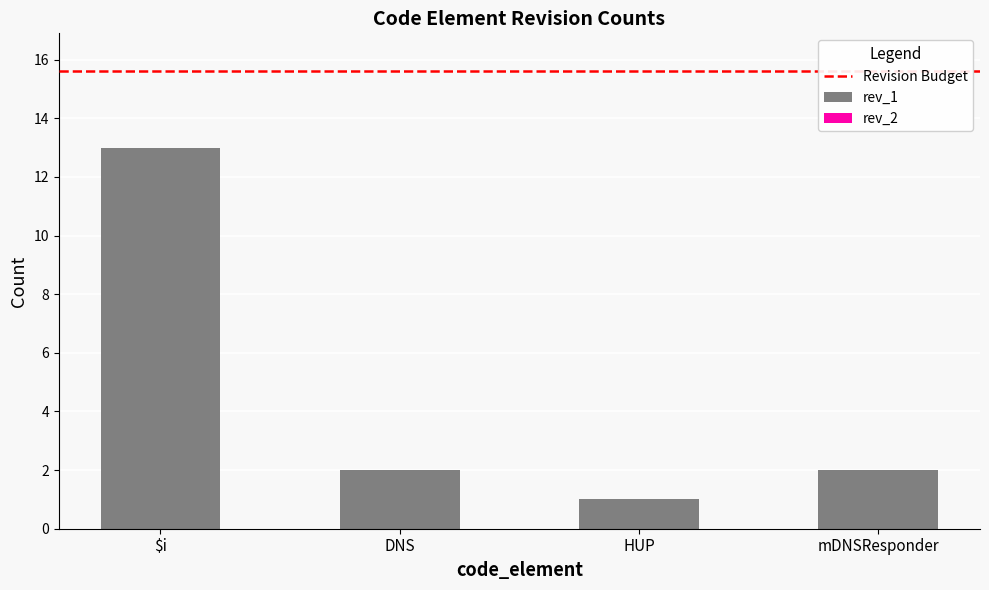

Reading left to right, what are all the values shown in this chart?

13	2	1	2